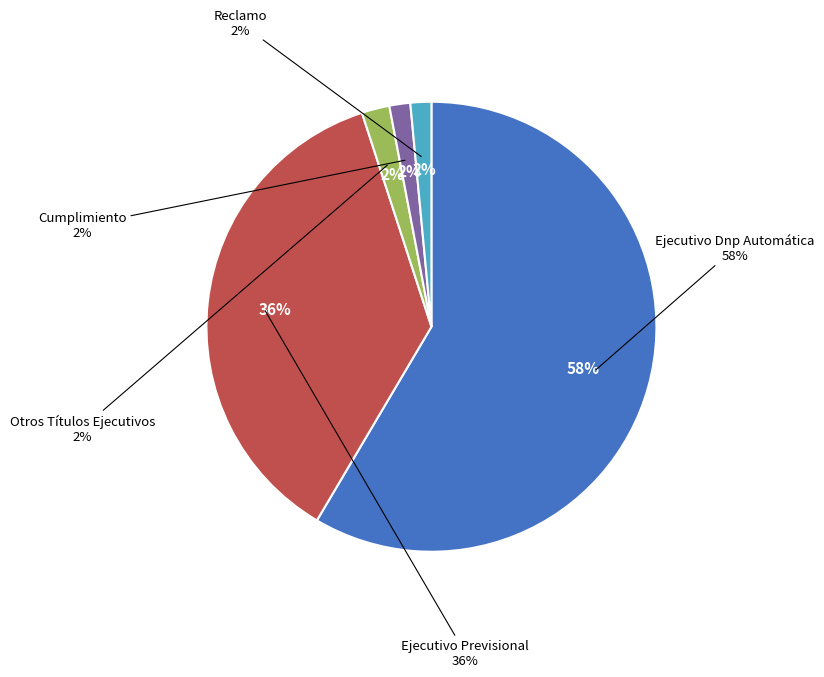

Is it true that Ejecutivo Previsional is 42% of the pie?

False